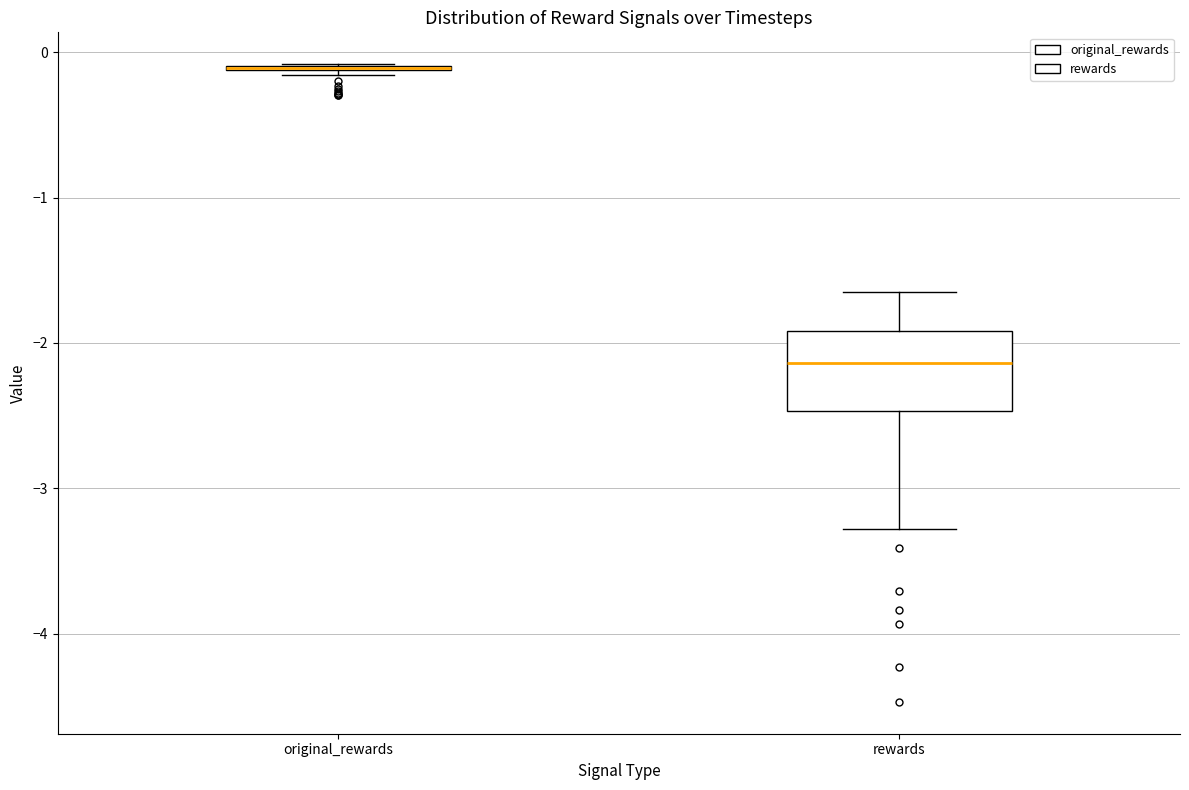

Reading left to right, transcribe this box plot: for each box, give where its median line is, the range the box spans, and where its two whiskers end, as read against the y-axis. The values are not printed on the chart, so give them approximately, as read against the axis.

original_rewards: box collapsed to a line at -0.1, whiskers -0.2 to -0.1
rewards: median -2.1, box -2.5 to -1.9, whiskers -3.3 to -1.7